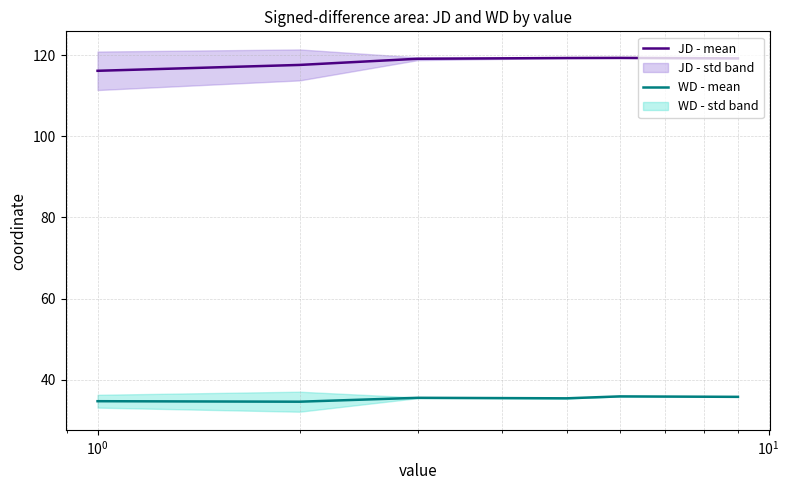

What is the highest value of the JD - mean series?

119.3